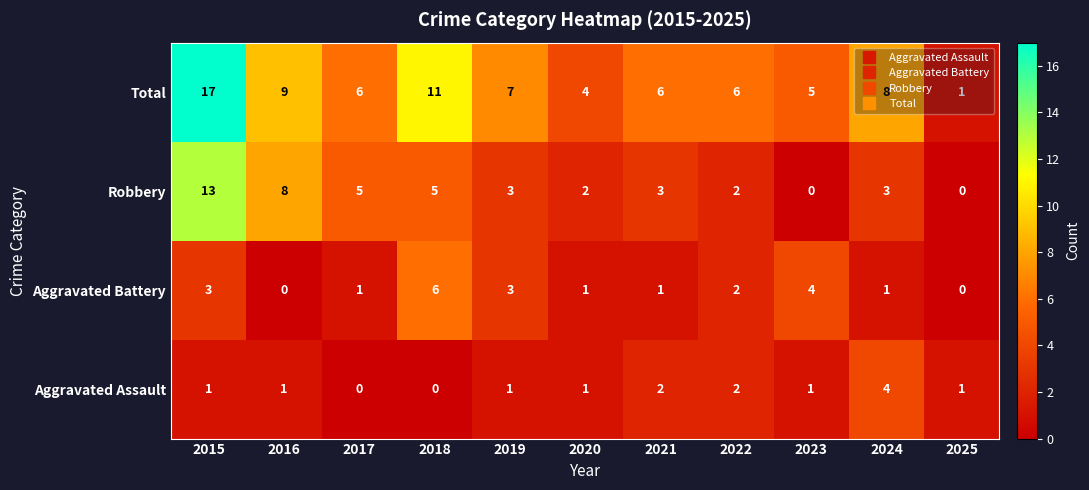

What is the difference between the Total values at 2024 and 2025?

7